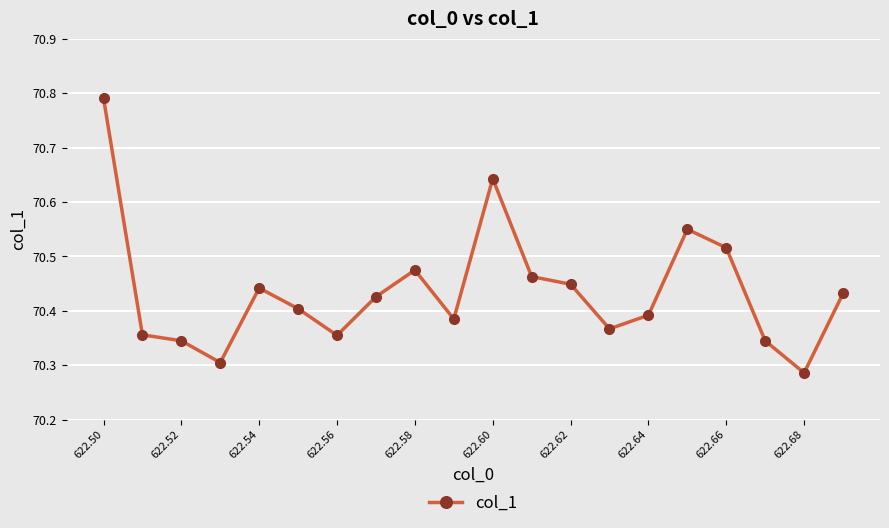

True or false: there are more than 1 points higher than both neighbors.

True